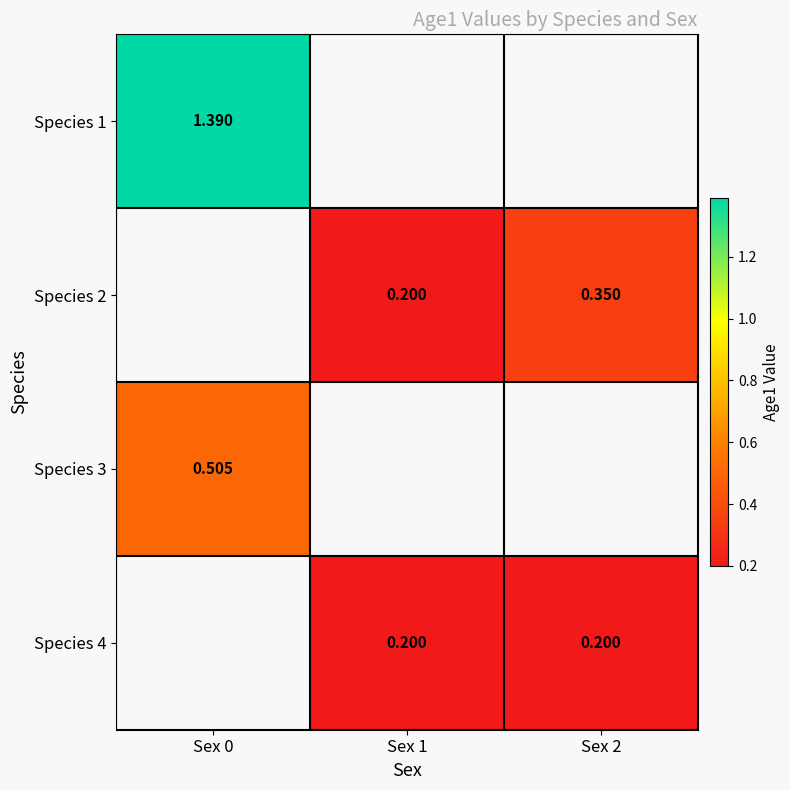

Between Sex 1 and Sex 2, which series saw the biggest shift?

Species 2